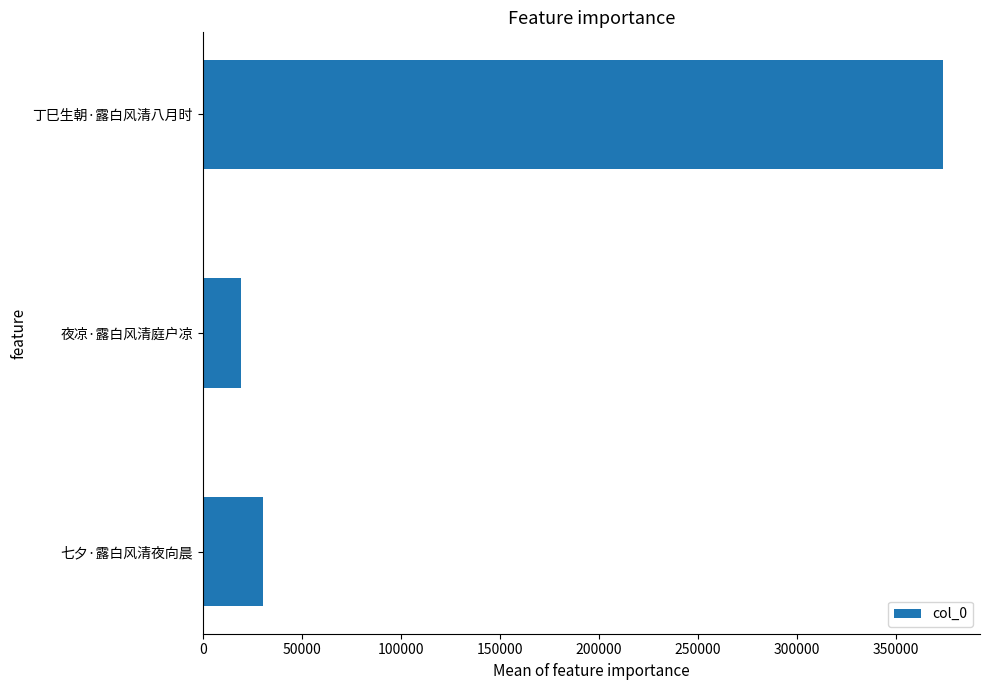

Does the chart contain any negative values?

No